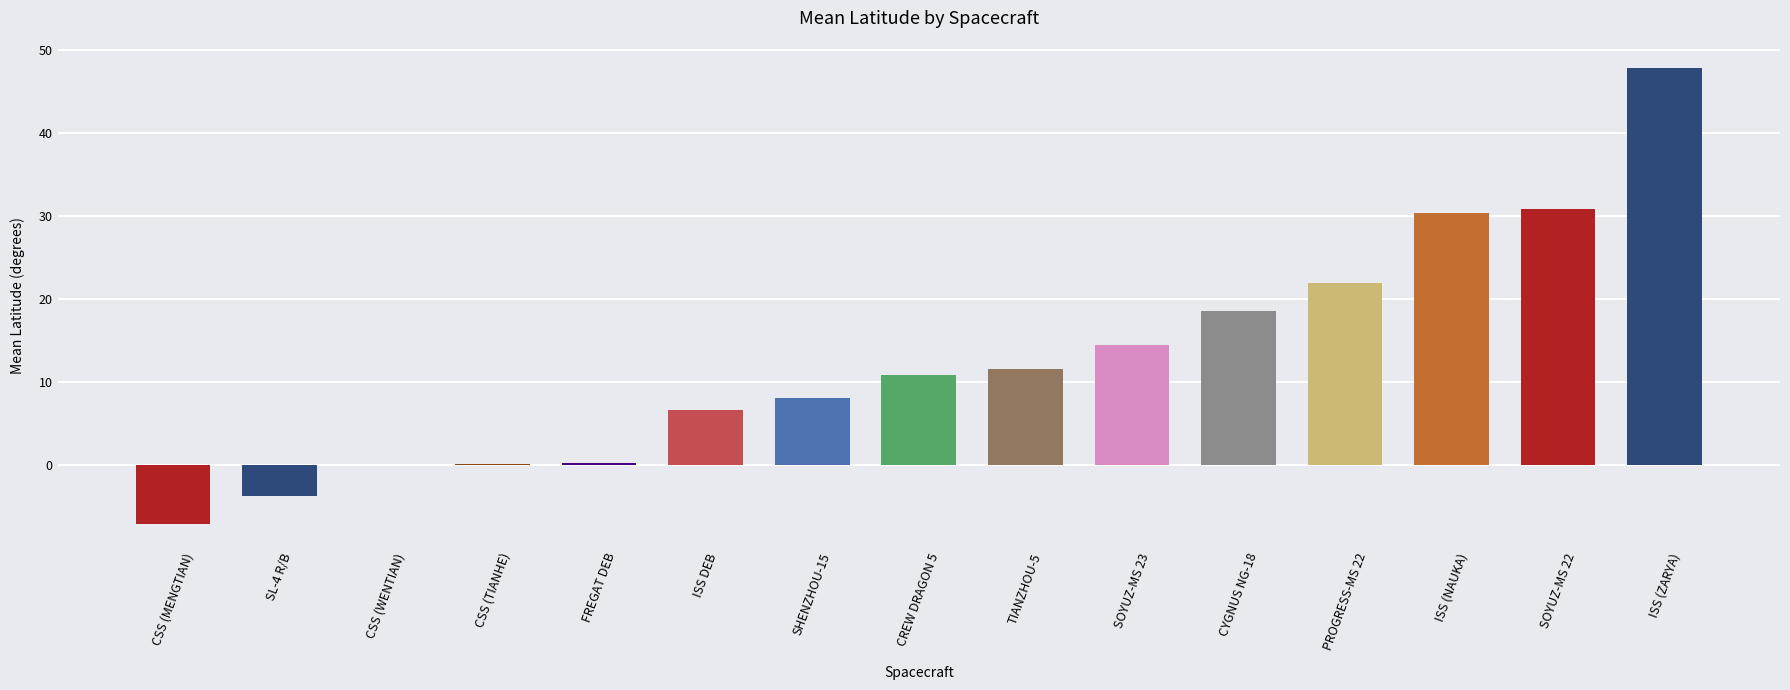

Read the value at ISS DEB.

6.7